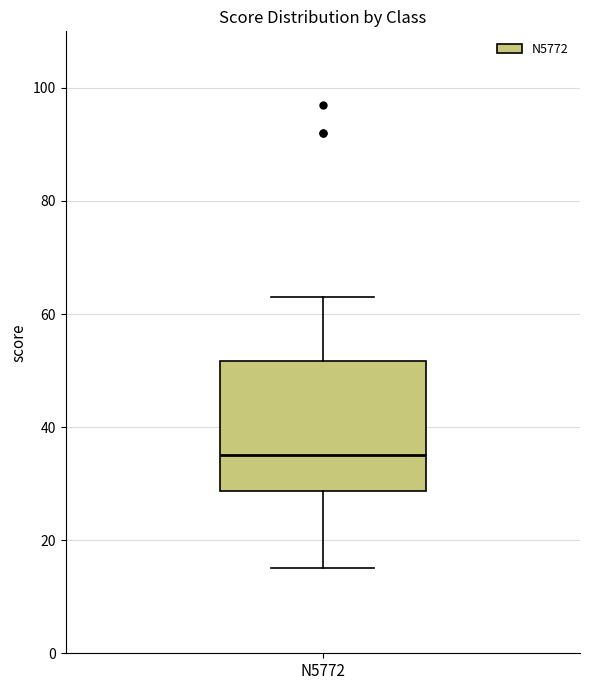

Read this box plot against the y-axis: the position of the median line, the range covered by the box, and the ends of both whiskers. The values are not printed on the chart, so give them approximately, as read against the axis.

median 36, box 28 to 52, whiskers 16 to 64